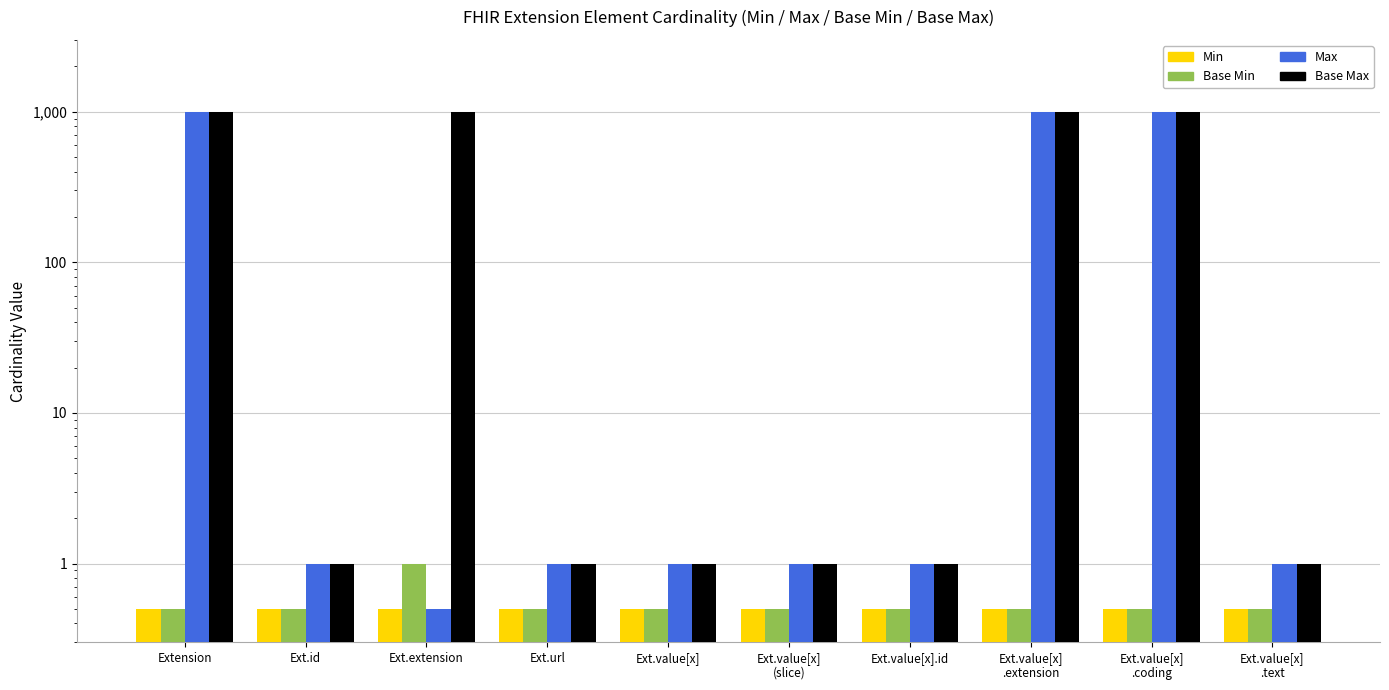

Which series has the largest total across all categories?

Base Max